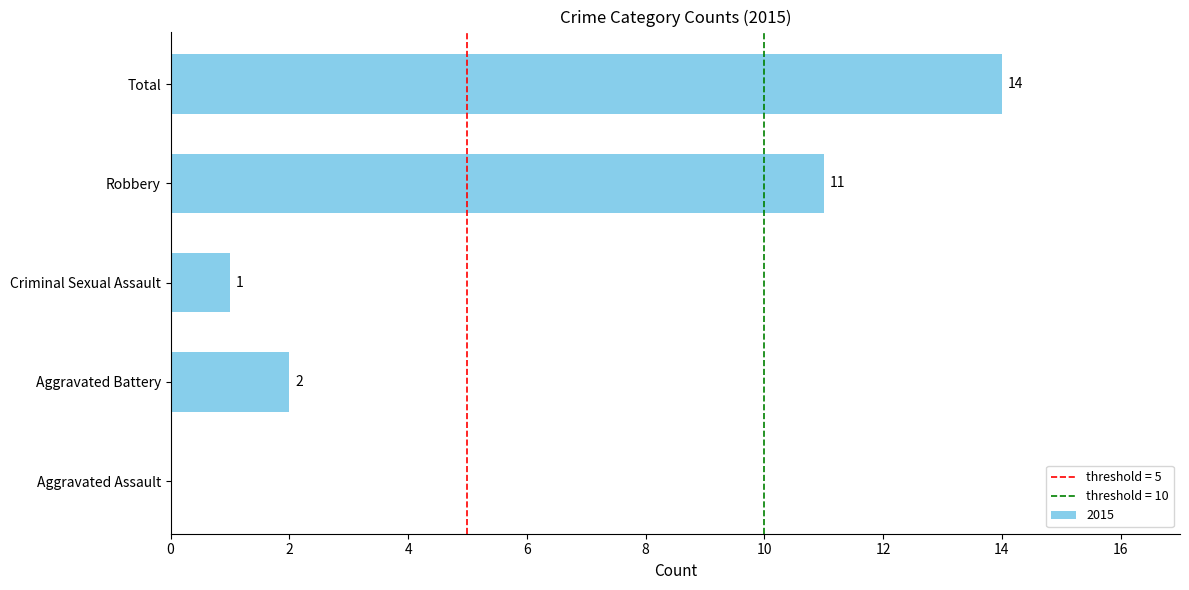

Reading bottom to top, list all the values displayed in this chart.

Aggravated Assault=0	Aggravated Battery=2	Criminal Sexual Assault=1	Robbery=11	Total=14